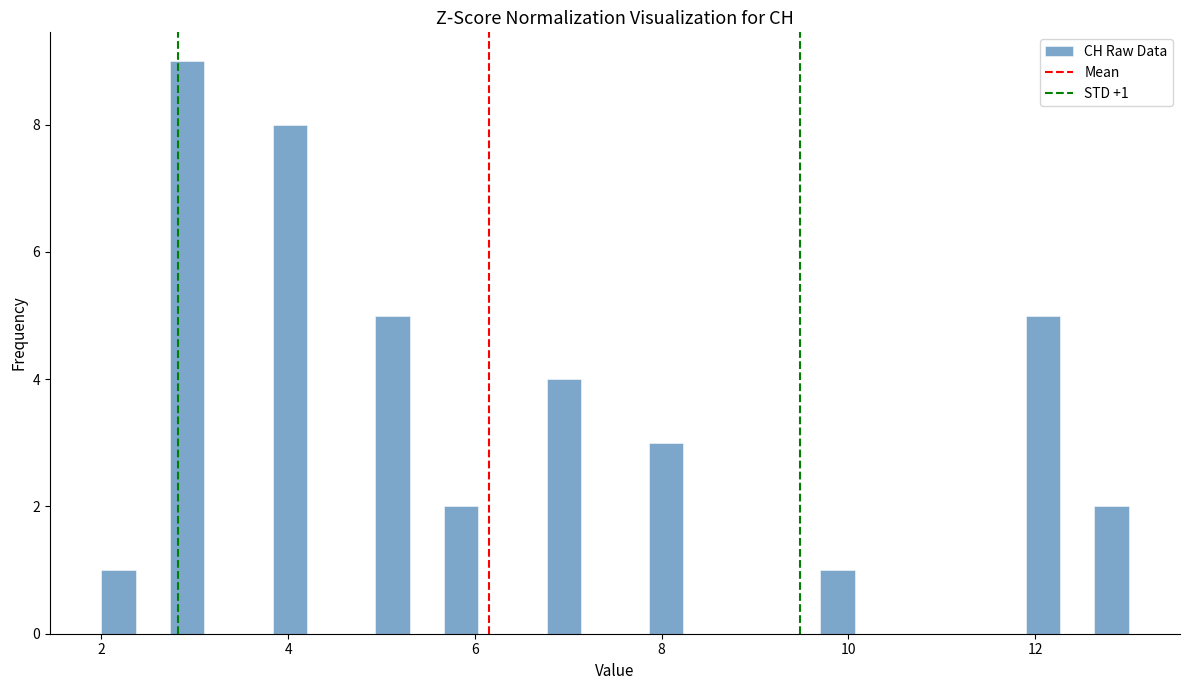

Read against the x-axis, roughly where is the centre of the tallest bar?

3.0